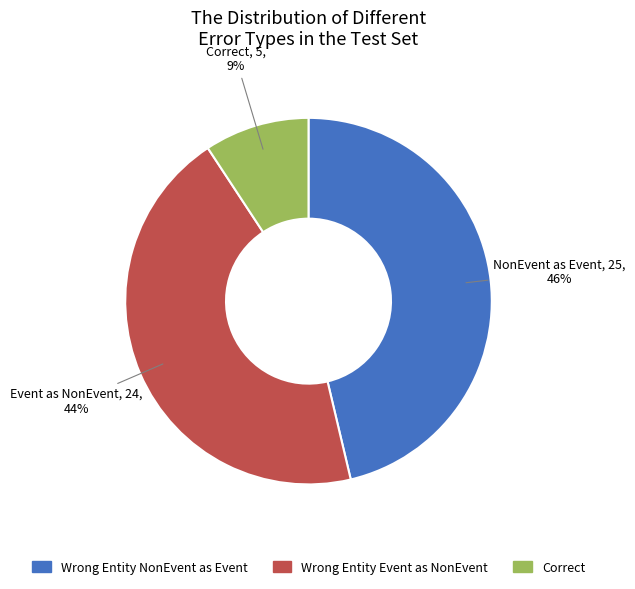

To the nearest percent, what is the average slice percentage?

33%